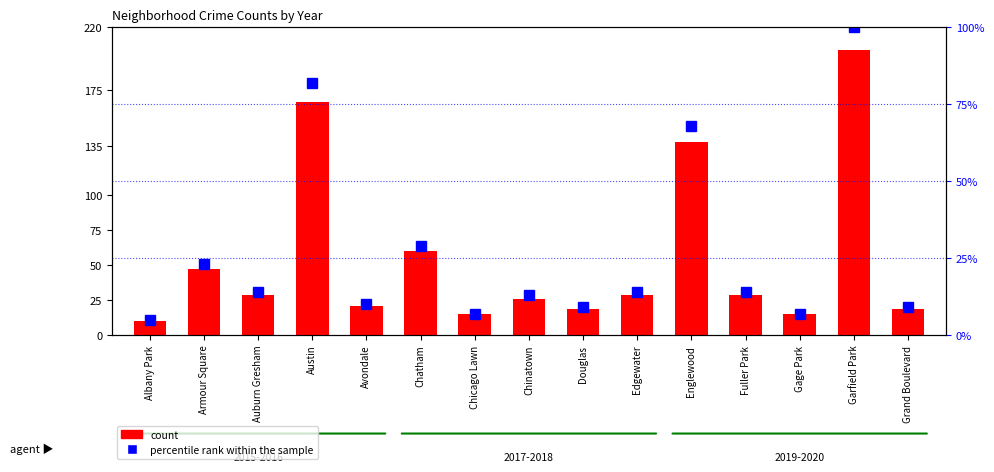

What is the average value of the percentile rank within the sample series?

27